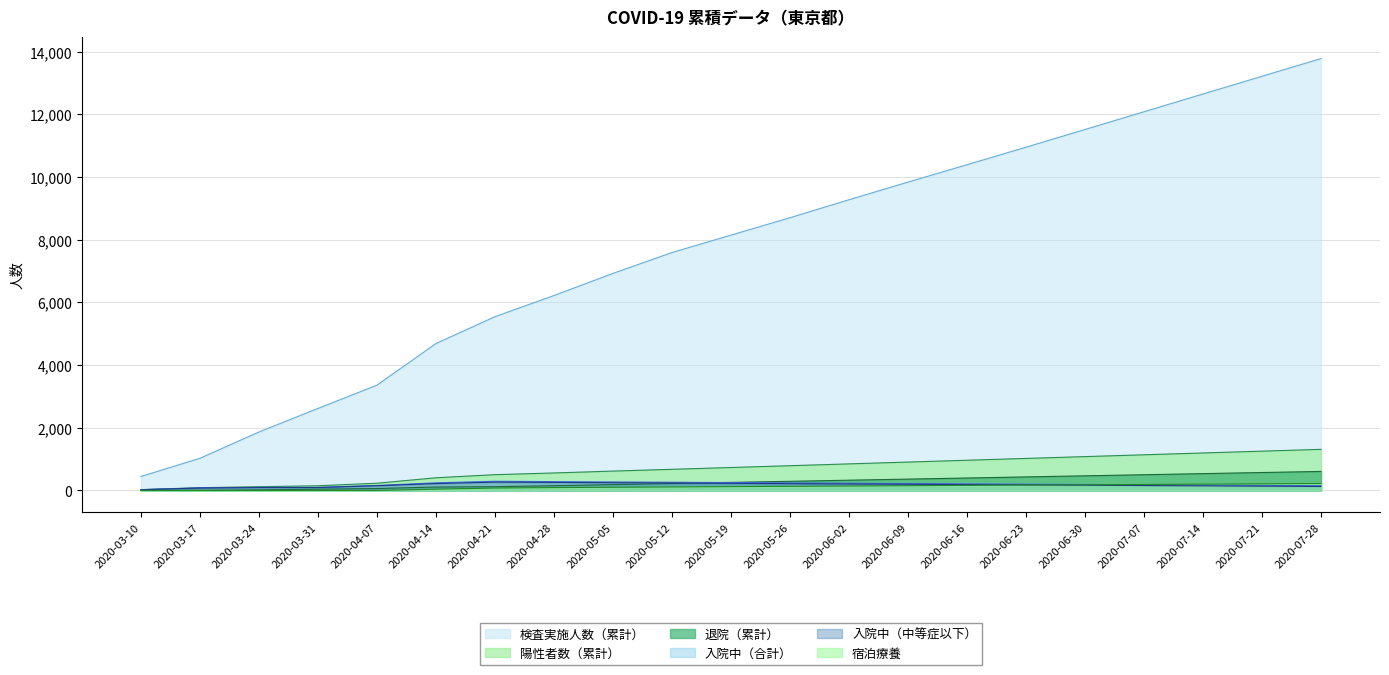

List the labels in order of 宿泊療養 value, largest first.

2020-07-28, 2020-07-21, 2020-07-14, 2020-07-07, 2020-06-30, 2020-06-23, 2020-06-16, 2020-06-09, 2020-06-02, 2020-05-26, 2020-05-19, 2020-05-12, 2020-05-05, 2020-04-28, 2020-04-21, 2020-04-14, 2020-03-10, 2020-03-17, 2020-03-24, 2020-03-31, 2020-04-07